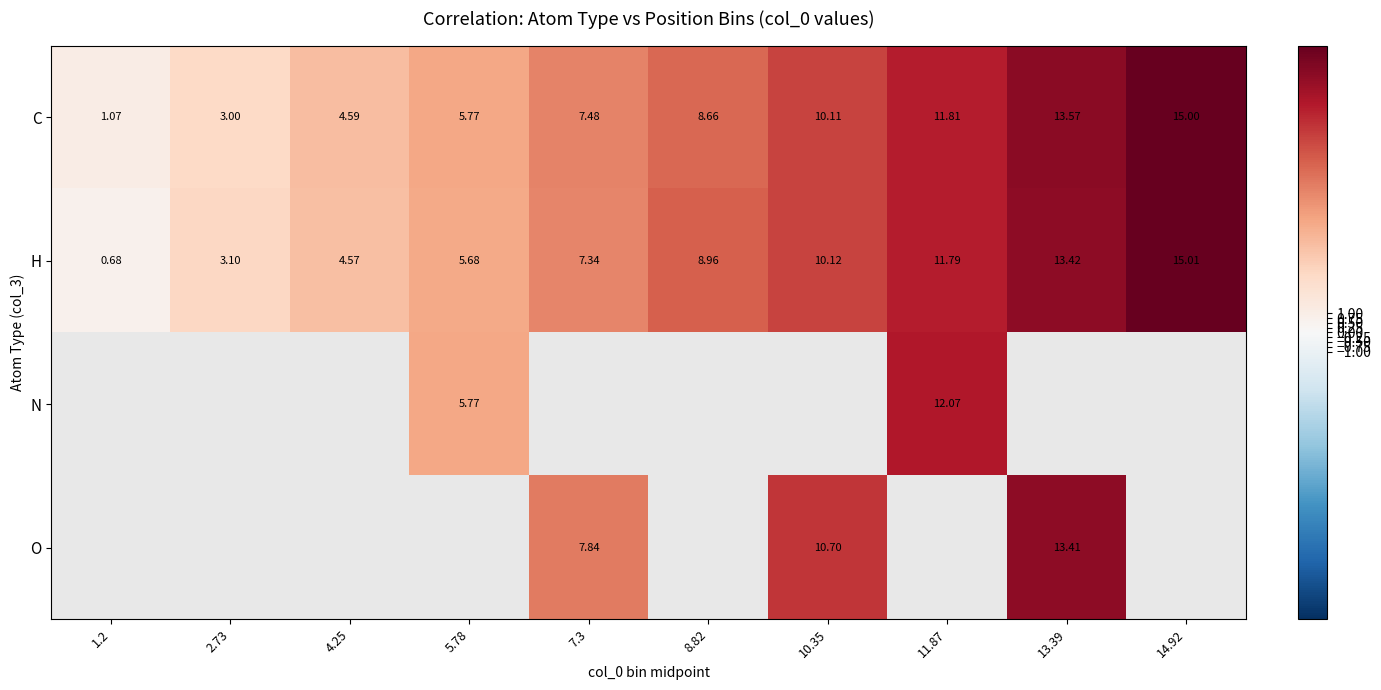

Between 11.87 and 14.92, which is larger?

14.92